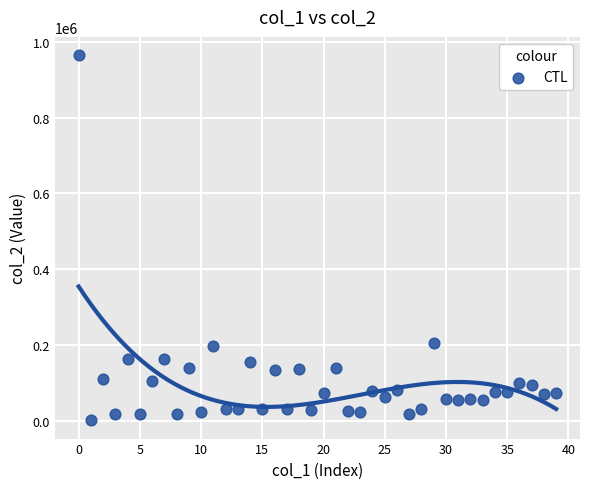

What is the range of Y values (max minus min)?

964176